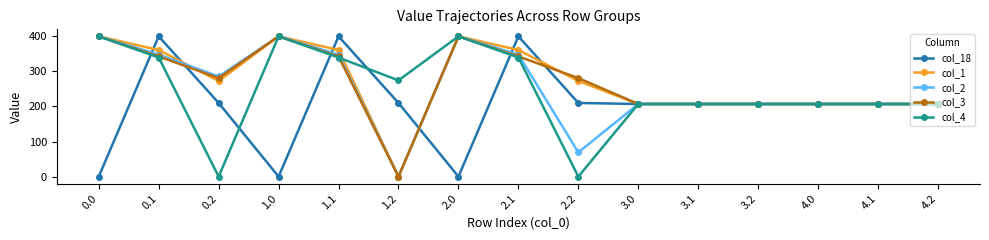

Reading right to left, list all the values displayed in this chart.

col_18: 207.0	207.0	207.0	207.0	207.0	207.0	210.0	400.0	0.0	210.0	400.0	0.0	210.0	400.0	0.0
col_1: 207.0	207.0	207.0	207.0	207.0	207.0	272.7	361.1	400.0	0.0	361.1	400.0	272.7	361.1	400.0
col_2: 207.0	207.0	207.0	207.0	207.0	207.0	69.0	347.9	400.0	0.0	347.9	400.0	285.5	347.9	400.0
col_3: 207.0	207.0	207.0	207.0	207.0	207.0	281.0	342.7	400.0	0.0	342.7	400.0	281.0	342.7	400.0
col_4: 207.0	207.0	207.0	207.0	207.0	207.0	0.0	339.6	400.0	274.4	339.6	400.0	0.0	339.6	400.0